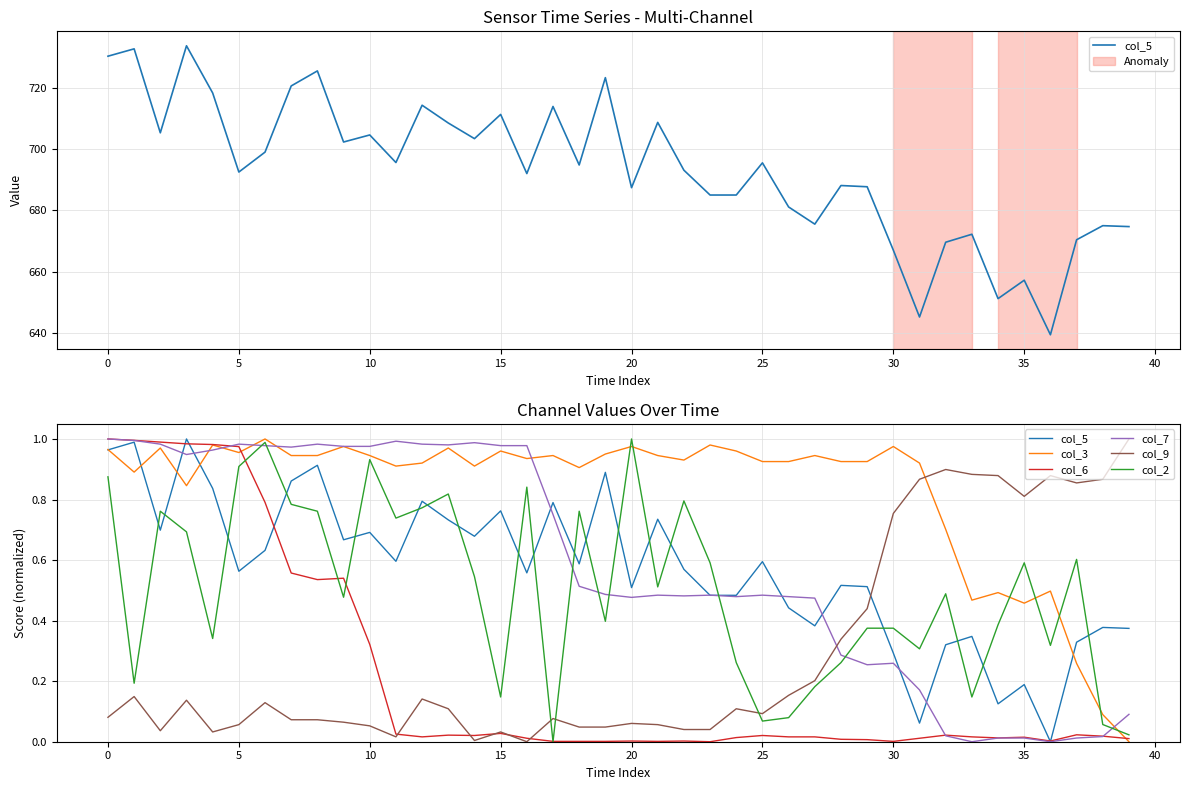

What is the total value across all series at 19?

2.8